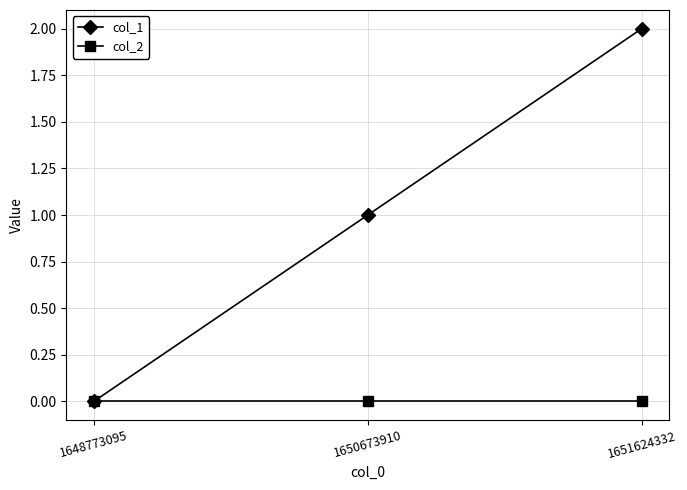

Which series has the largest range (max minus min)?

col_1